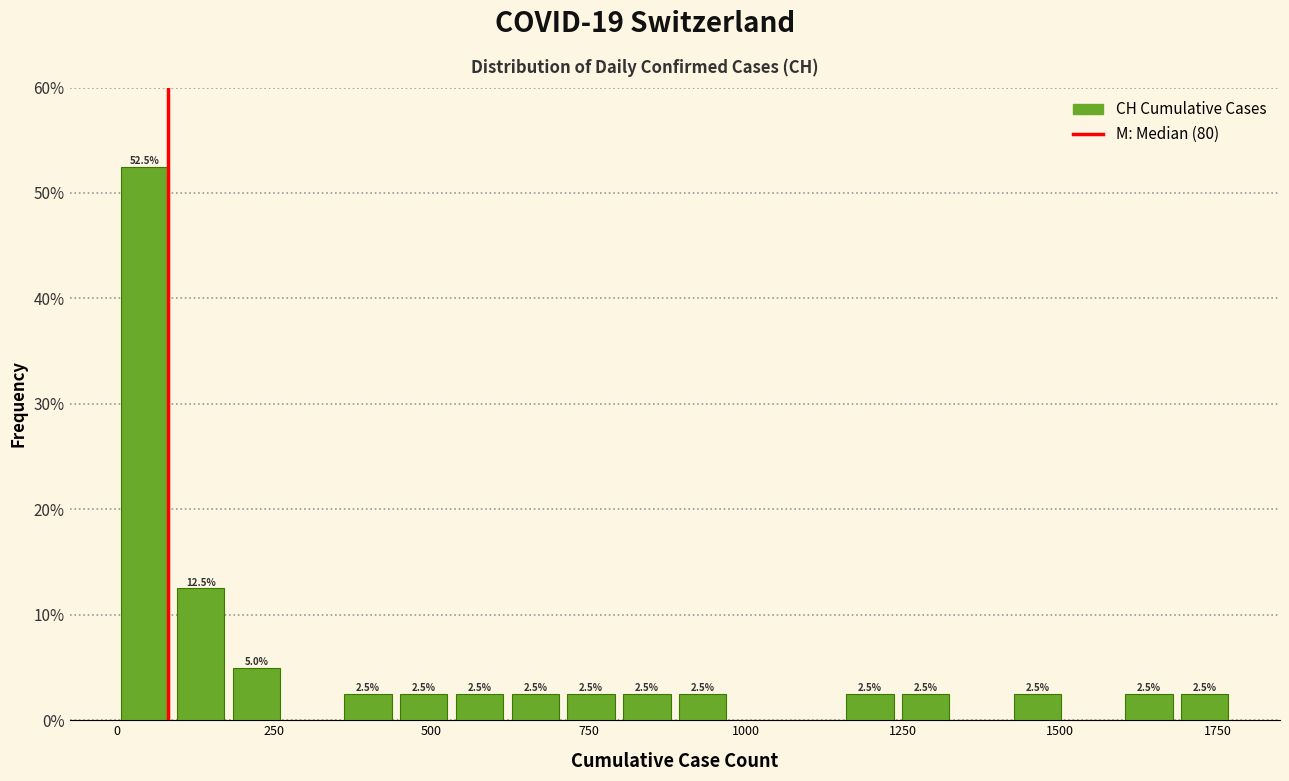

Around what value on the x-axis is the tallest bar? Give the approximate position of its centre, as read against the axis.

50